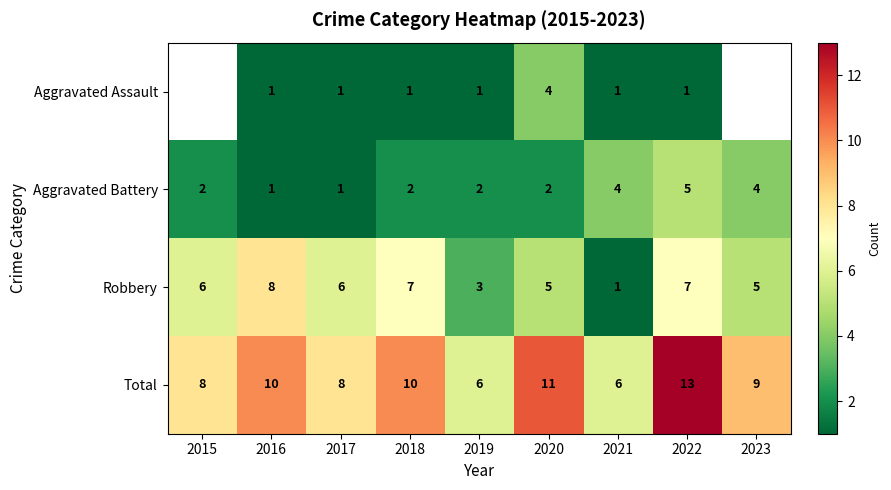

Is it true that Aggravated Assault equals 7 at 2020?

False